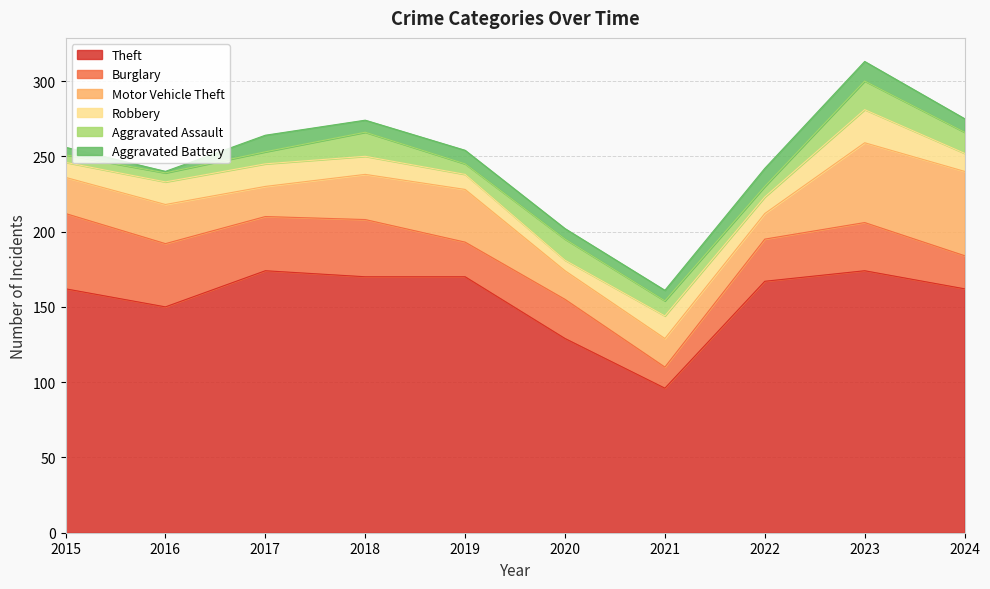

True or false: Aggravated Battery has a value of 5 at 2015.

True